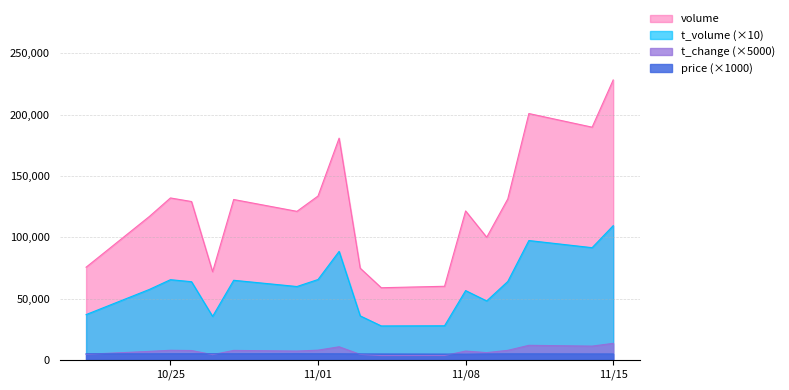

The price series shows 4910.0 at 2022-10-27. True or false?

True